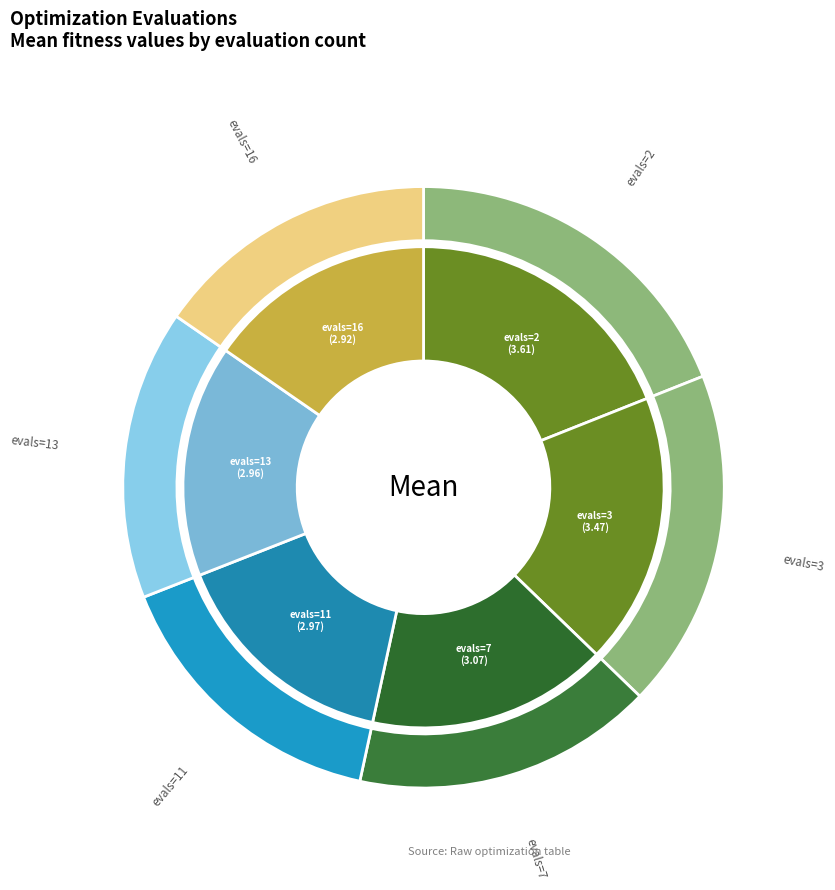

How many segments does this pie chart have?

6